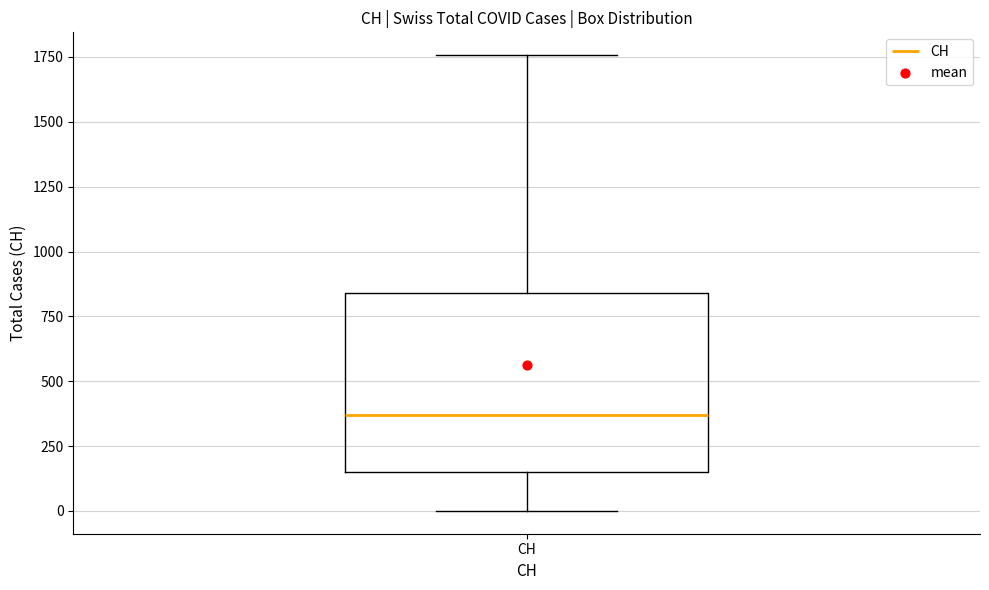

Where is the upper edge of the box for CH on the y-axis? The values are not printed on the chart, so give them approximately, as read against the axis.

850